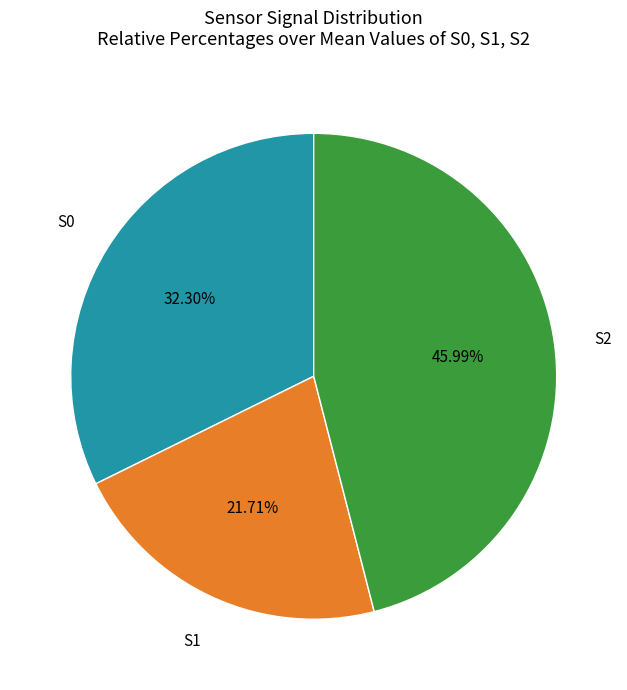

Is S2 the majority of the pie?

No